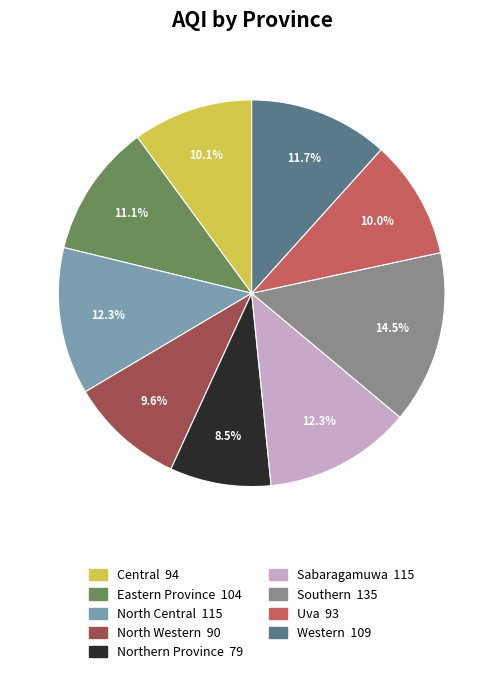

To the nearest percent, what is the difference between the largest and smallest slice percentages?

6%